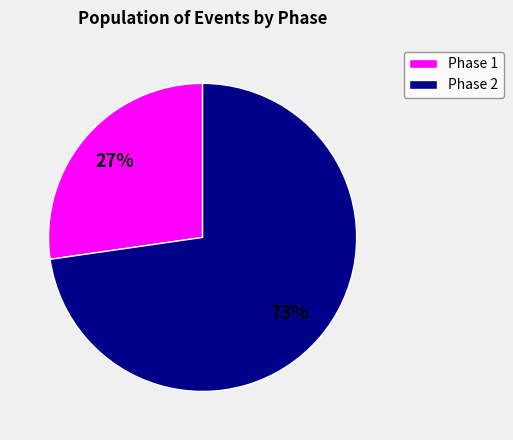

Approximately how many times larger is the value at Phase 1 compared to Phase 2?

0.4